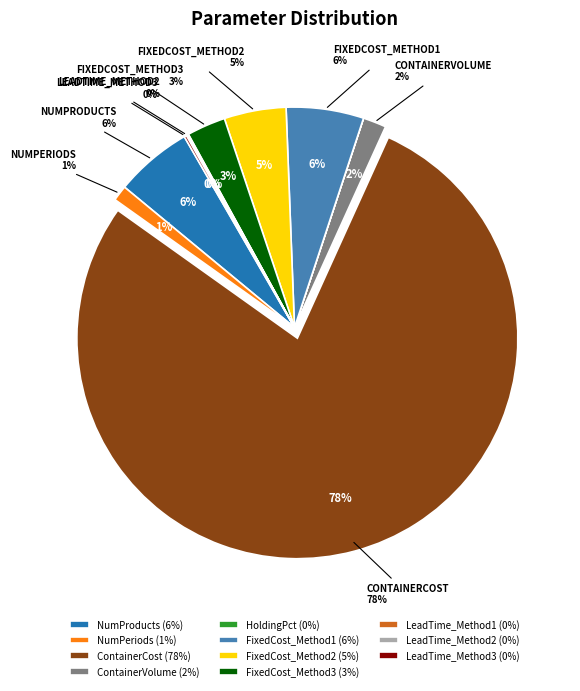

What percentage is the NumProducts slice, to the nearest percent?

6%